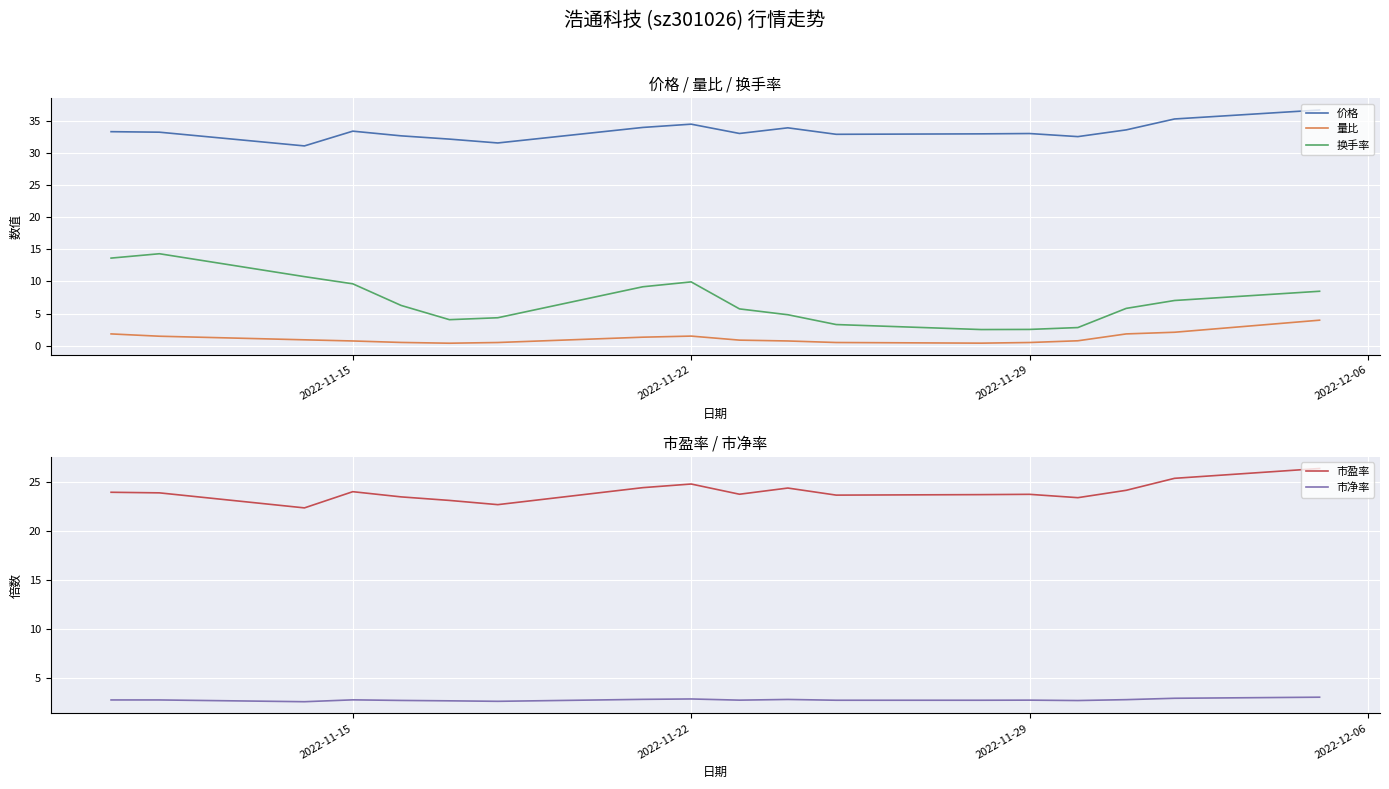

Which series has the widest spread of values?

换手率